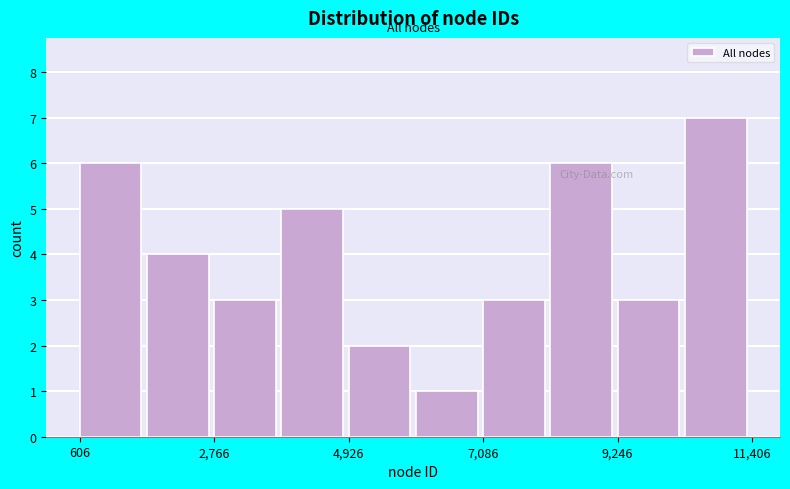

Read against the x-axis, roughly where is the centre of the tallest bar?

11000